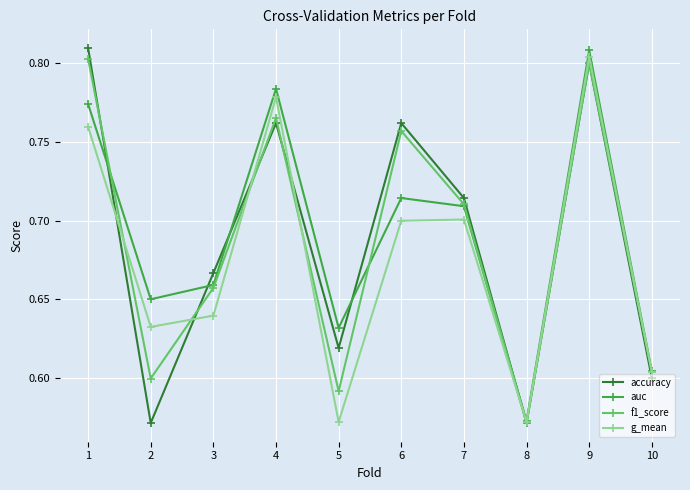

Which series has the widest spread of values?

accuracy